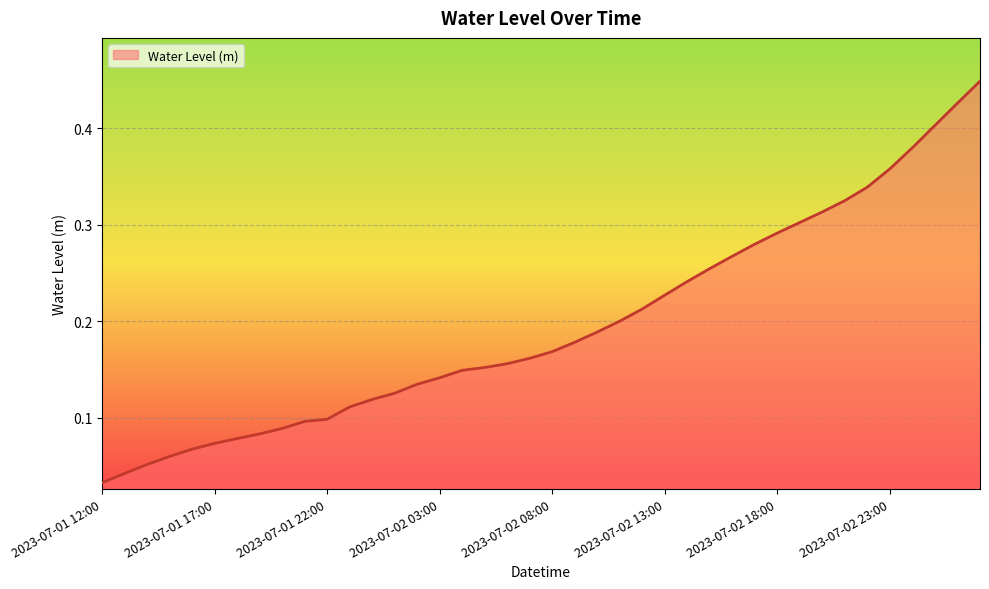

Reading left to right, transcribe all the data shown in this chart.

2023-07-01 12:00=0.0	2023-07-01 13:00=0.0	2023-07-01 14:00=0.1	2023-07-01 15:00=0.1	2023-07-01 16:00=0.1	2023-07-01 17:00=0.1	2023-07-01 18:00=0.1	2023-07-01 19:00=0.1	2023-07-01 20:00=0.1	2023-07-01 21:00=0.1	2023-07-01 22:00=0.1	2023-07-01 23:00=0.1	2023-07-02 00:00=0.1	2023-07-02 01:00=0.1	2023-07-02 02:00=0.1	2023-07-02 03:00=0.1	2023-07-02 04:00=0.1	2023-07-02 05:00=0.2	2023-07-02 06:00=0.2	2023-07-02 07:00=0.2	2023-07-02 08:00=0.2	2023-07-02 09:00=0.2	2023-07-02 10:00=0.2	2023-07-02 11:00=0.2	2023-07-02 12:00=0.2	2023-07-02 13:00=0.2	2023-07-02 14:00=0.2	2023-07-02 15:00=0.3	2023-07-02 16:00=0.3	2023-07-02 17:00=0.3	2023-07-02 18:00=0.3	2023-07-02 19:00=0.3	2023-07-02 20:00=0.3	2023-07-02 21:00=0.3	2023-07-02 22:00=0.3	2023-07-02 23:00=0.4	2023-07-03 00:00=0.4	2023-07-03 01:00=0.4	2023-07-03 02:00=0.4	2023-07-03 03:00=0.4